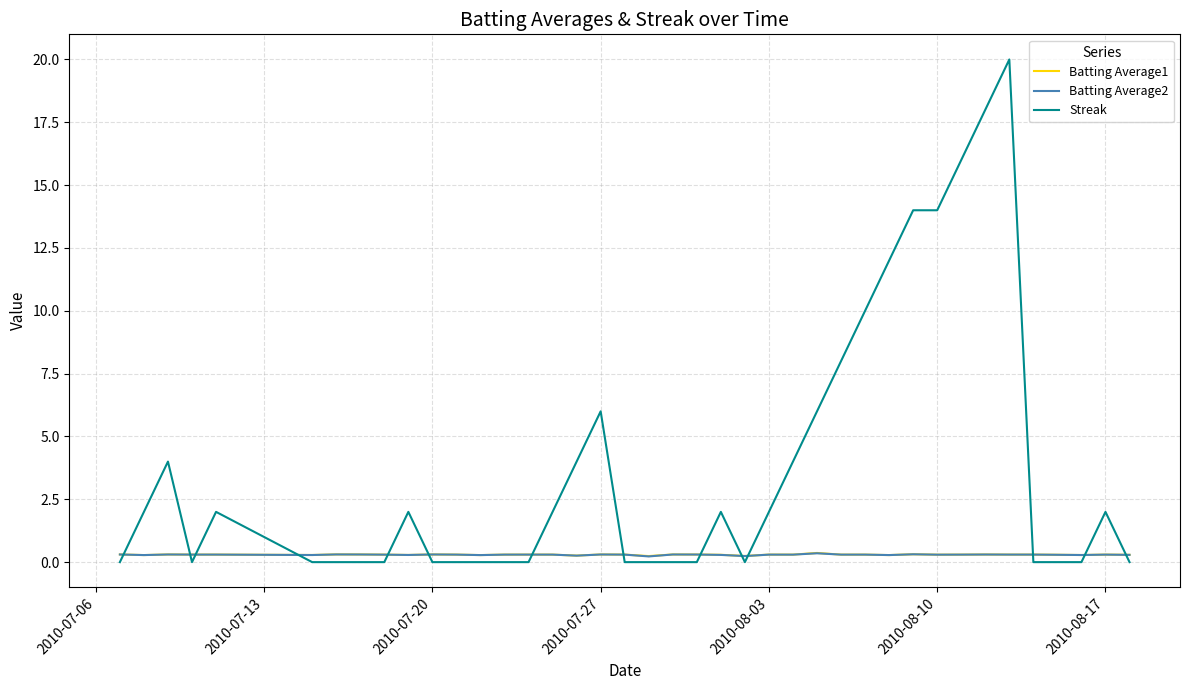

Which series ends up on top after the final intersection of Batting Average2 and Streak?

Batting Average2